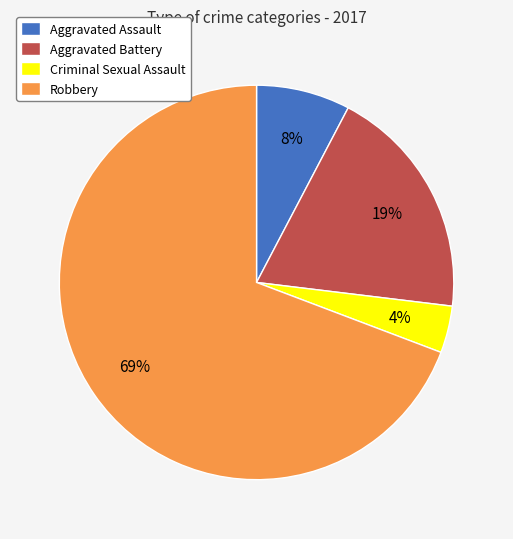

Approximately how many times larger is the value at Criminal Sexual Assault compared to Aggravated Assault?

0.5